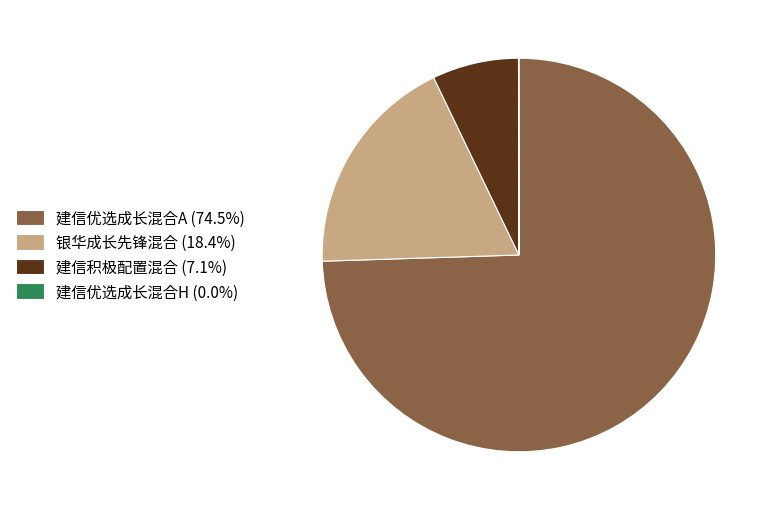

Is the sum of 银华成长先锋混合 (18.4%) and 建信积极配置混合 (7.1%) greater than half?

No